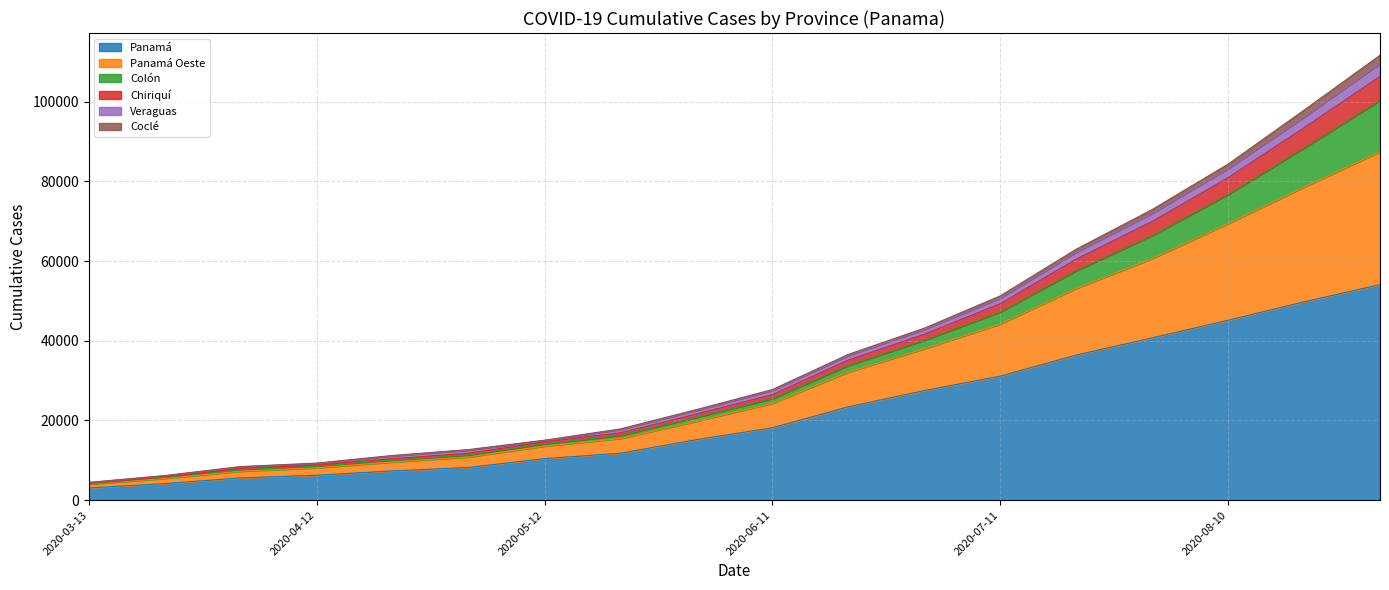

True or false: Chiriquí and Panamá cross at least once.

False